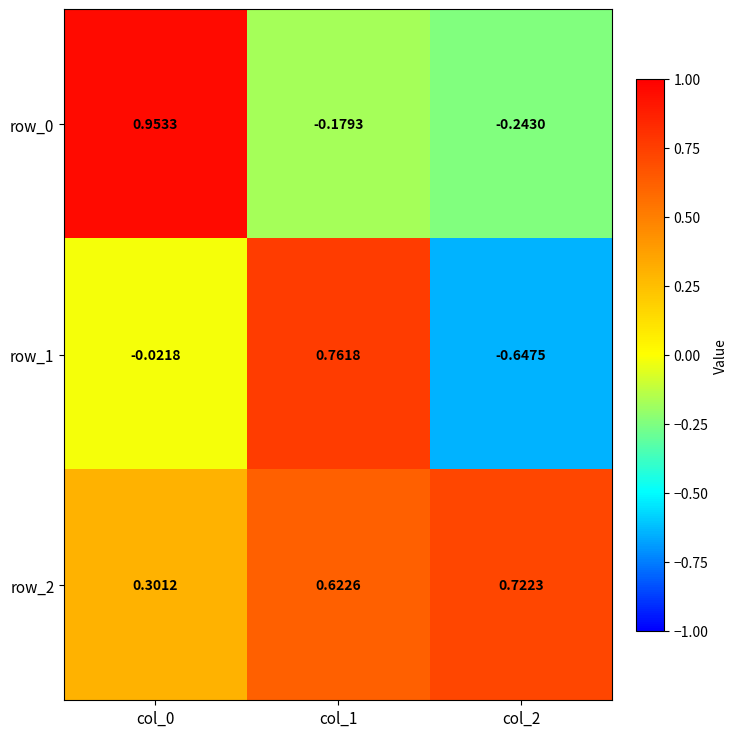

Is the value of row_0 at col_2 greater than the value of row_1 at col_0?

No